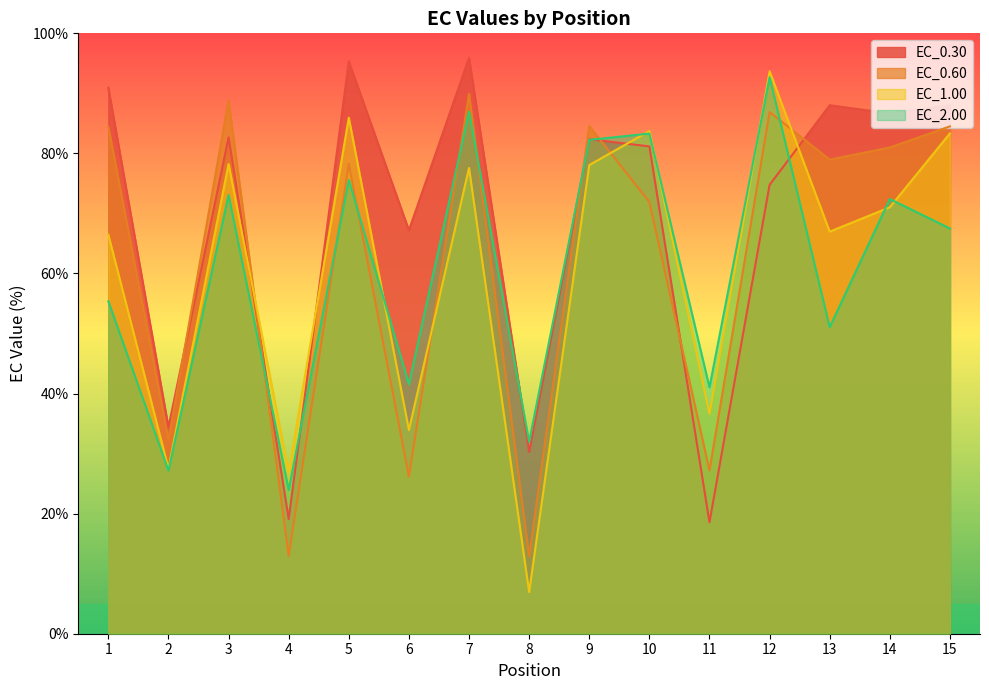

How many values in the EC_0.30 series exceed 82?

8